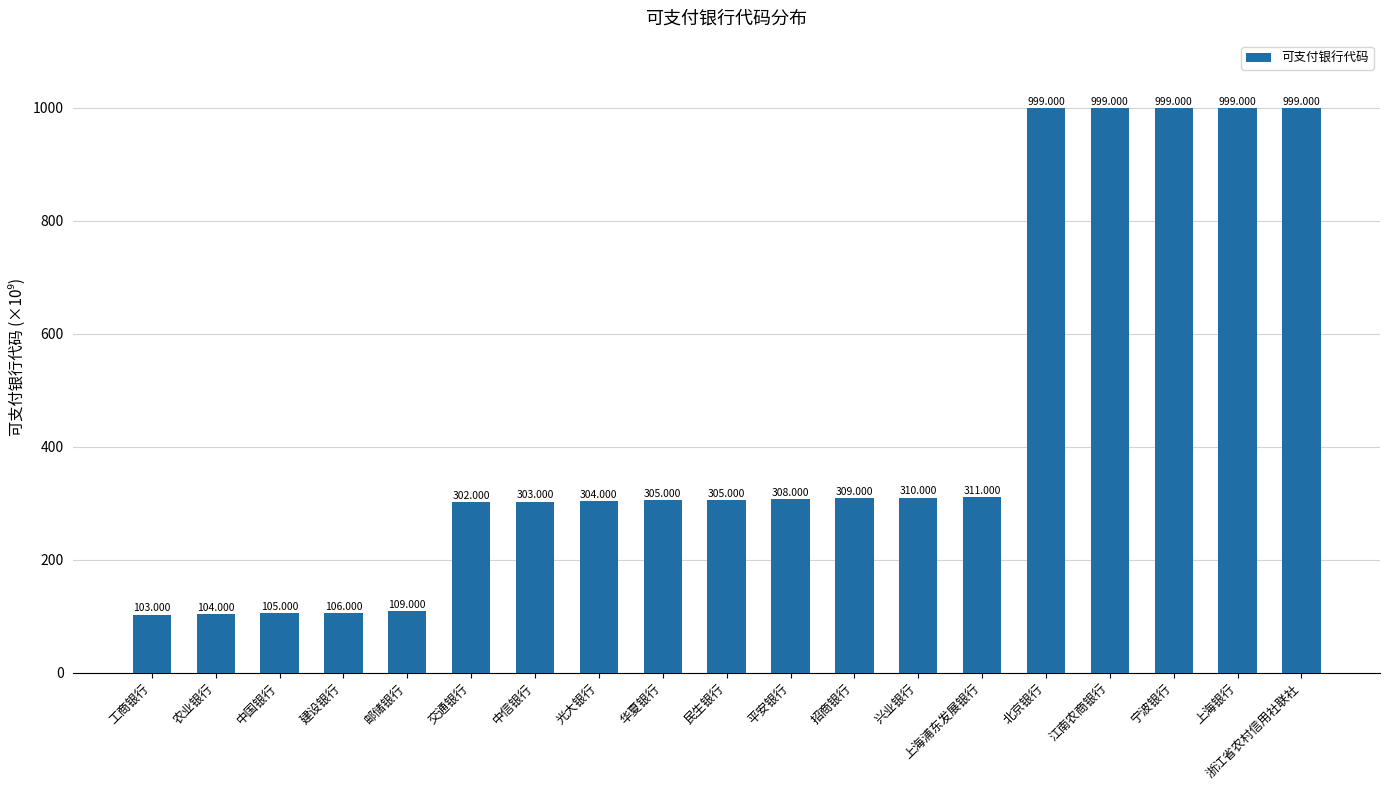

How many values exceed 305?

10